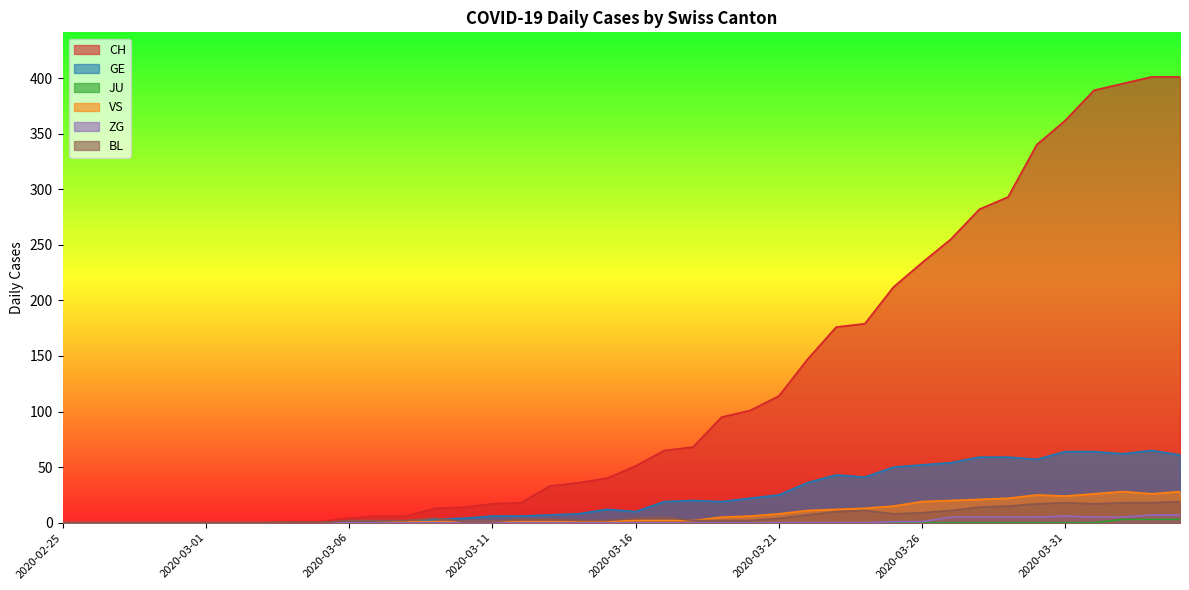

What is the difference between the highest and lowest values at 2020-03-25?

212